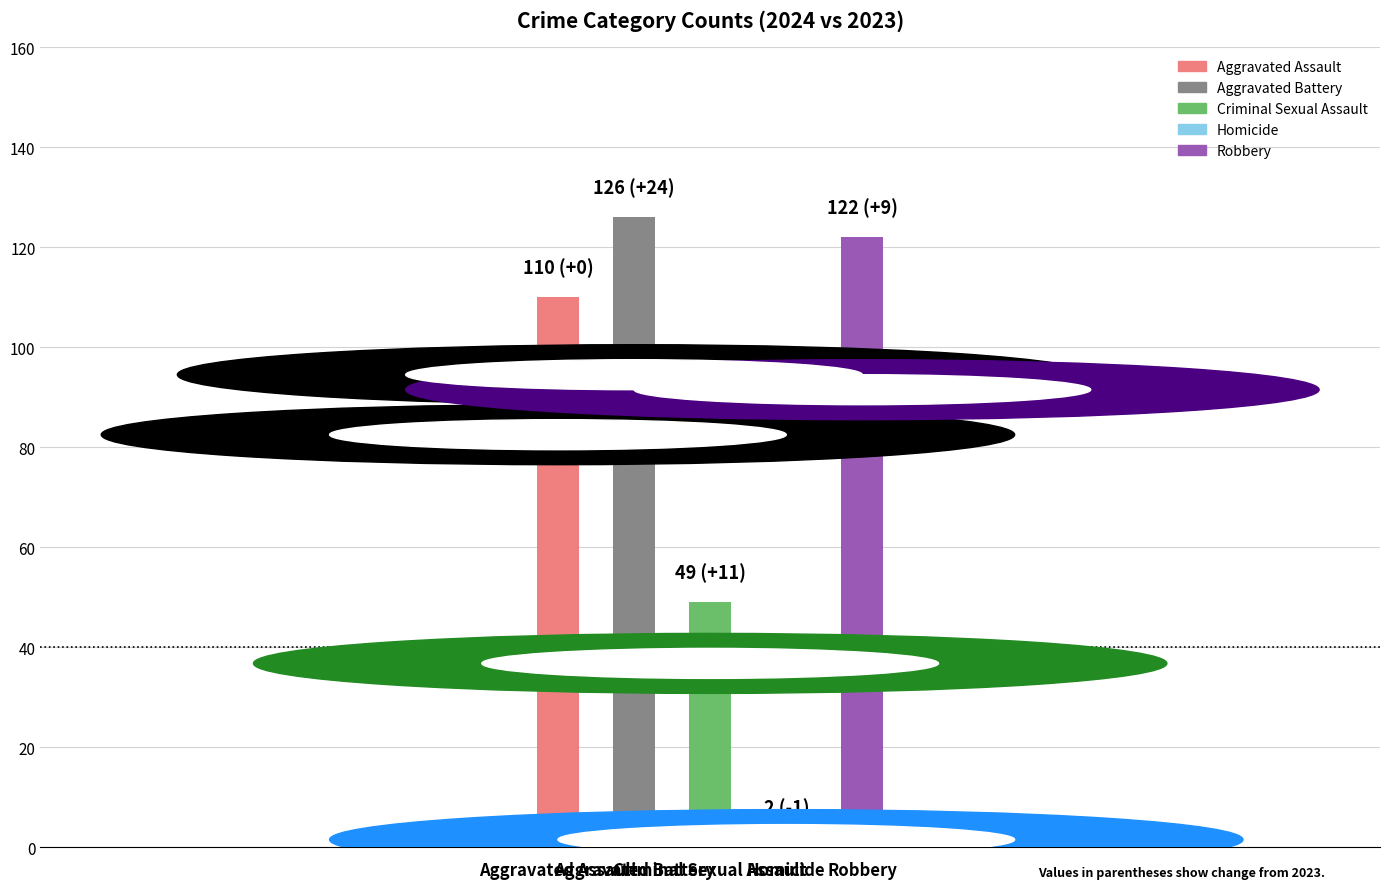

What is the maximum value shown in the chart?

126